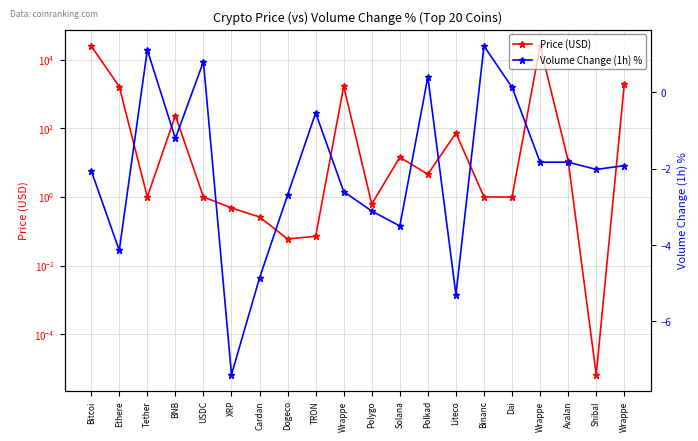

What is the greatest value displayed?

25435.0